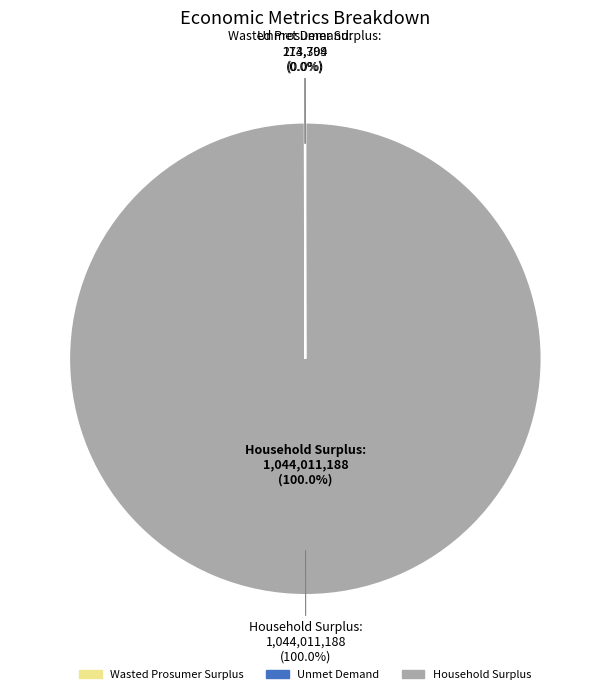

To the nearest percent, what is the average slice percentage?

33%